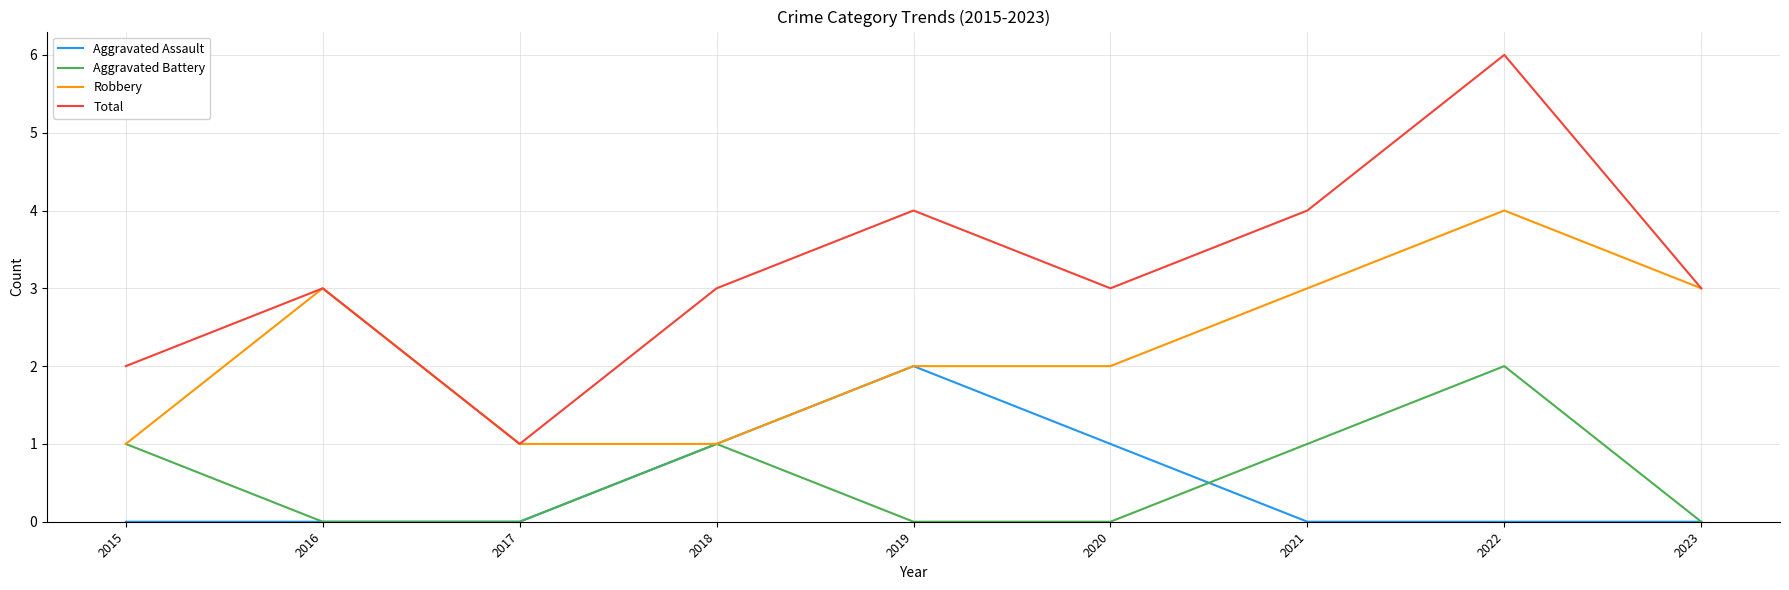

What is the difference between the highest and lowest values at 2020?

3